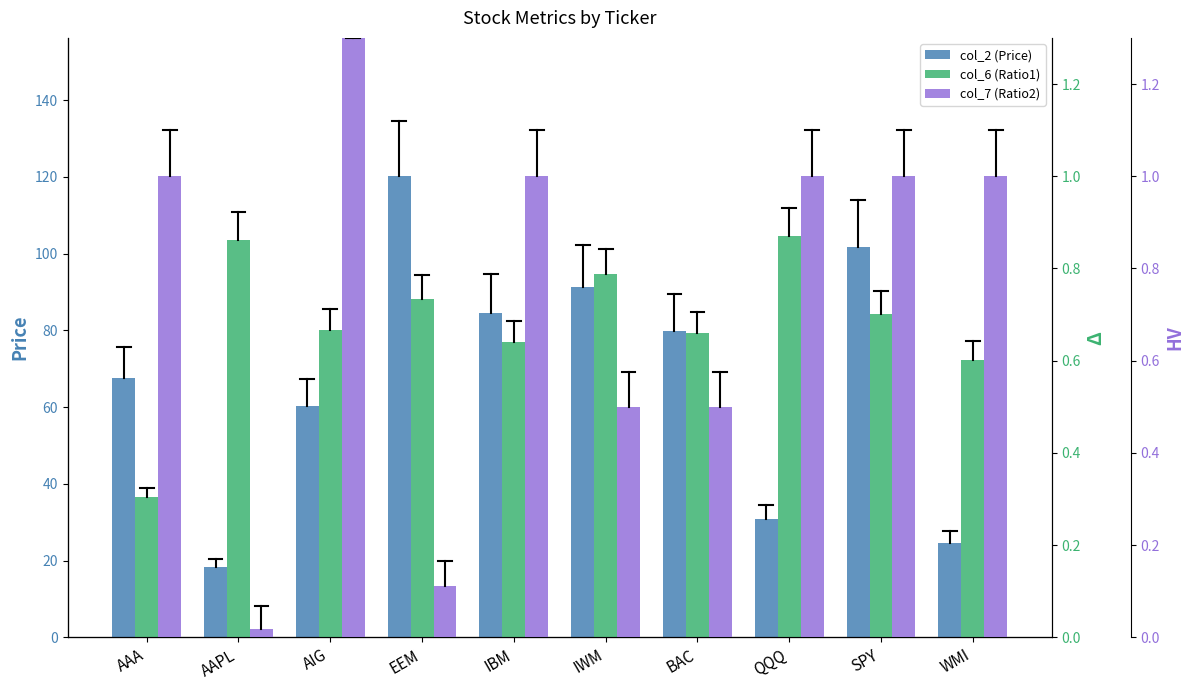

Which series changed the most between SPY and WMI?

col_2 (Price)